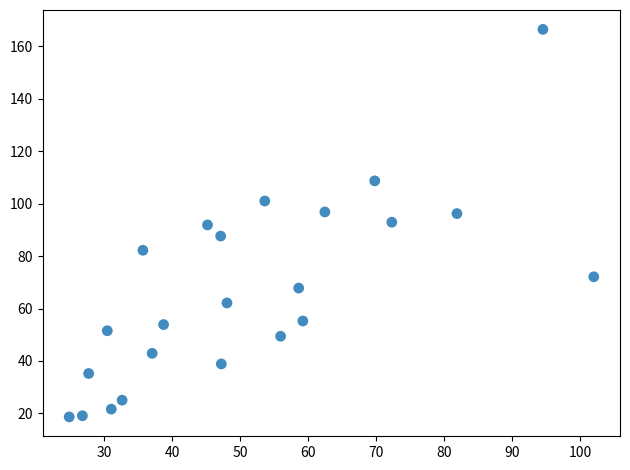

What is the range of X values (max minus min)?

77.1